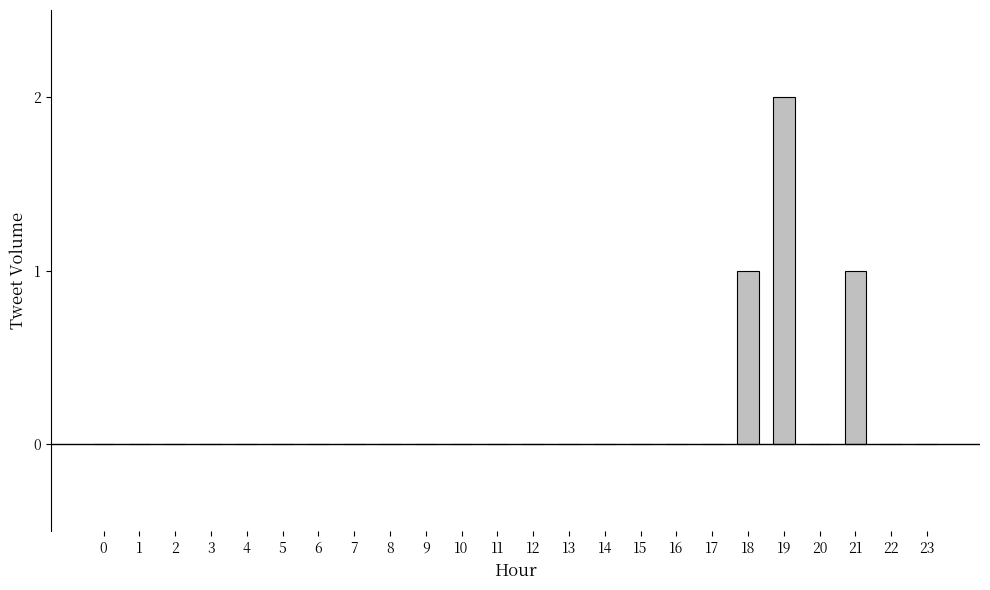

The value at 10 is -1. True or false?

False